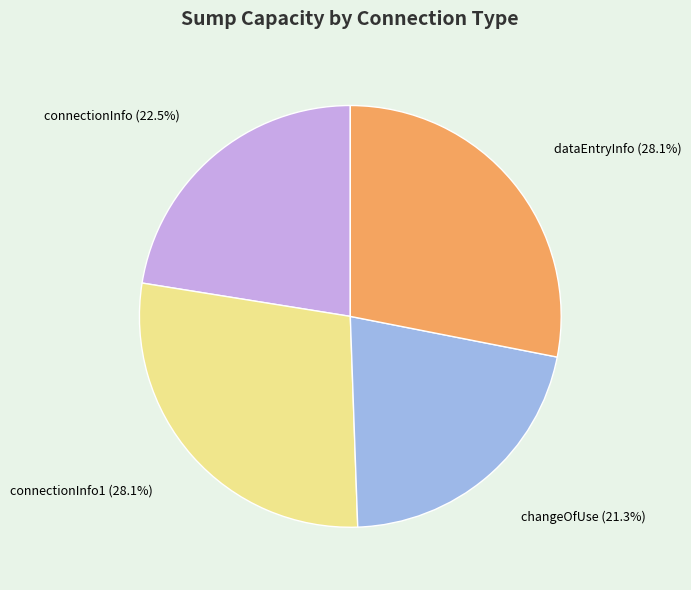

Which slice is the smallest?

changeOfUse